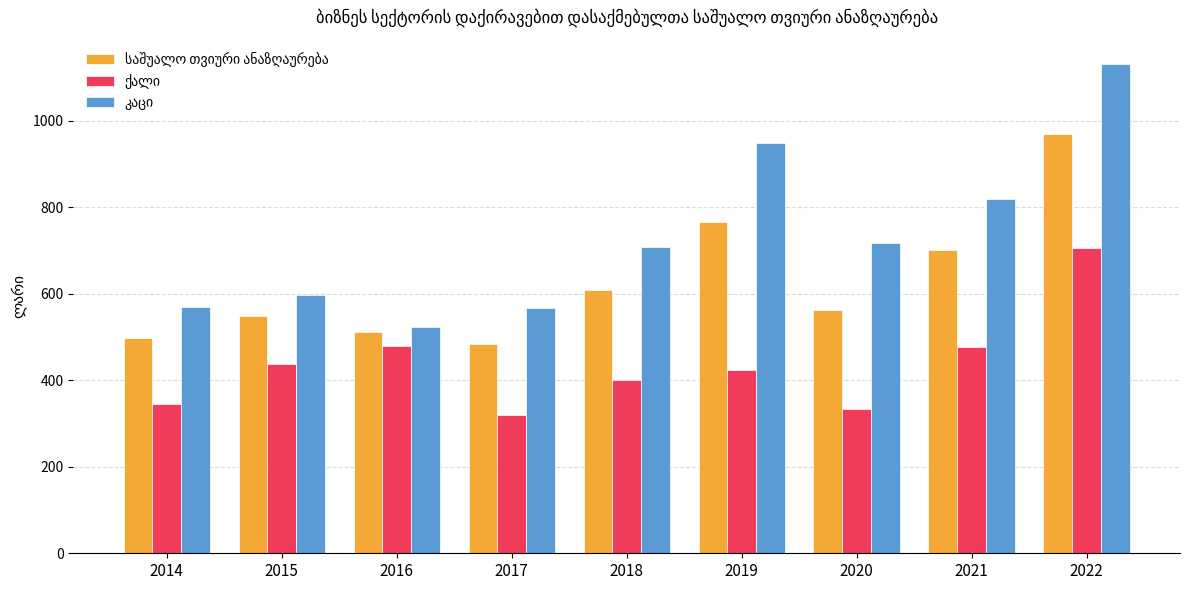

What is the total value across all series at 2021?

1998.0